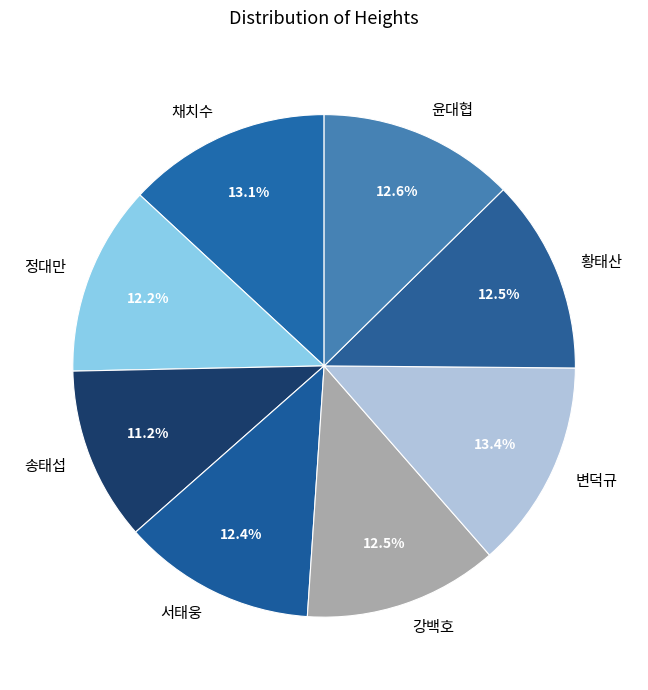

Between 송태섭 and 서태웅, which is larger?

서태웅